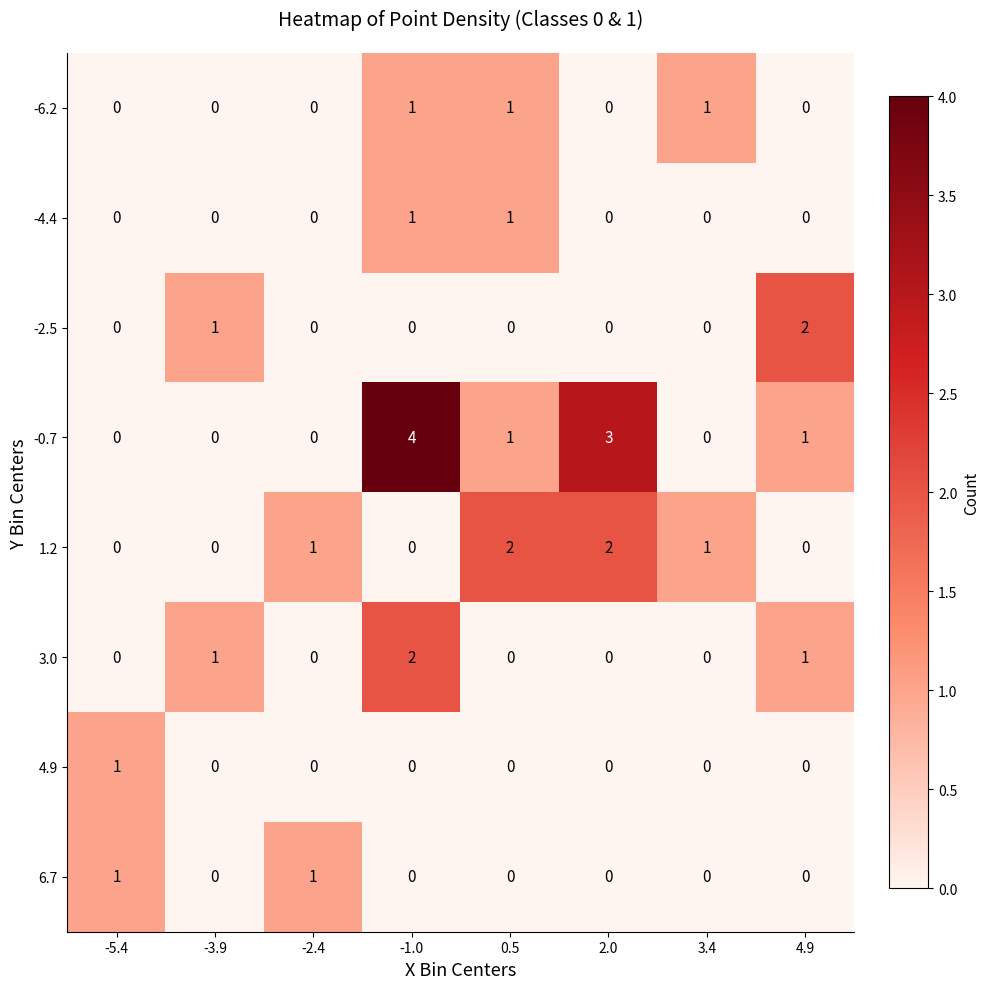

Count the number of categories in the chart.

8